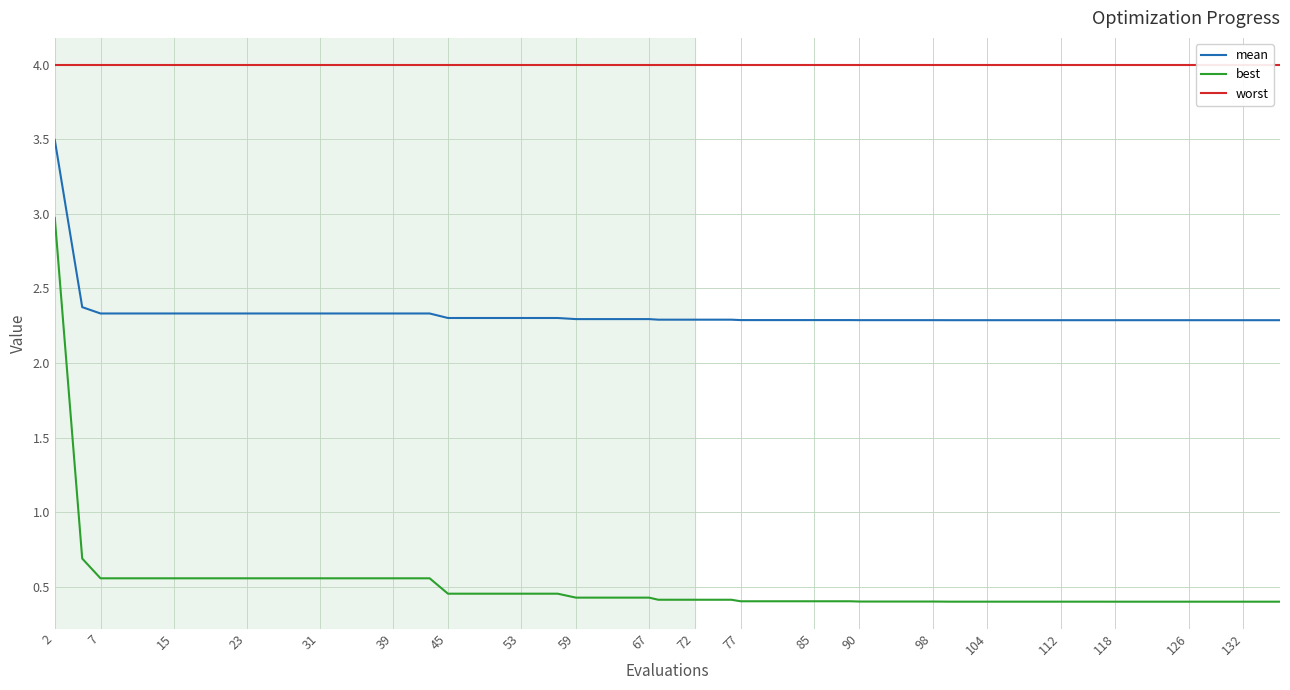

True or false: best has a value of 0.9 at 23.

False